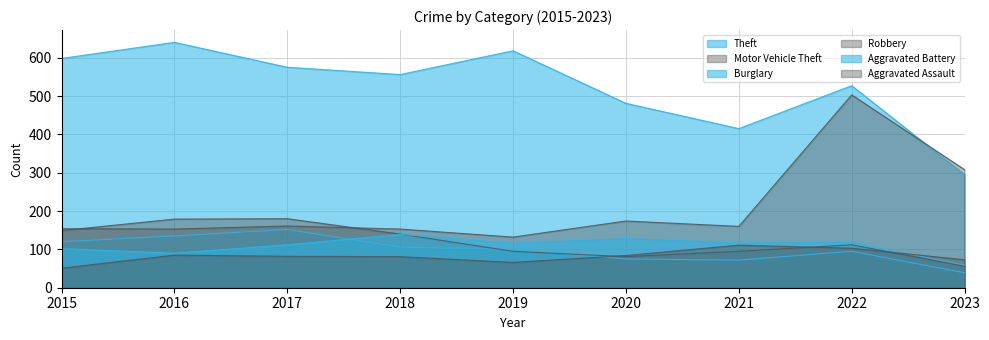

At which category does the chart reach its peak across all series?

2016